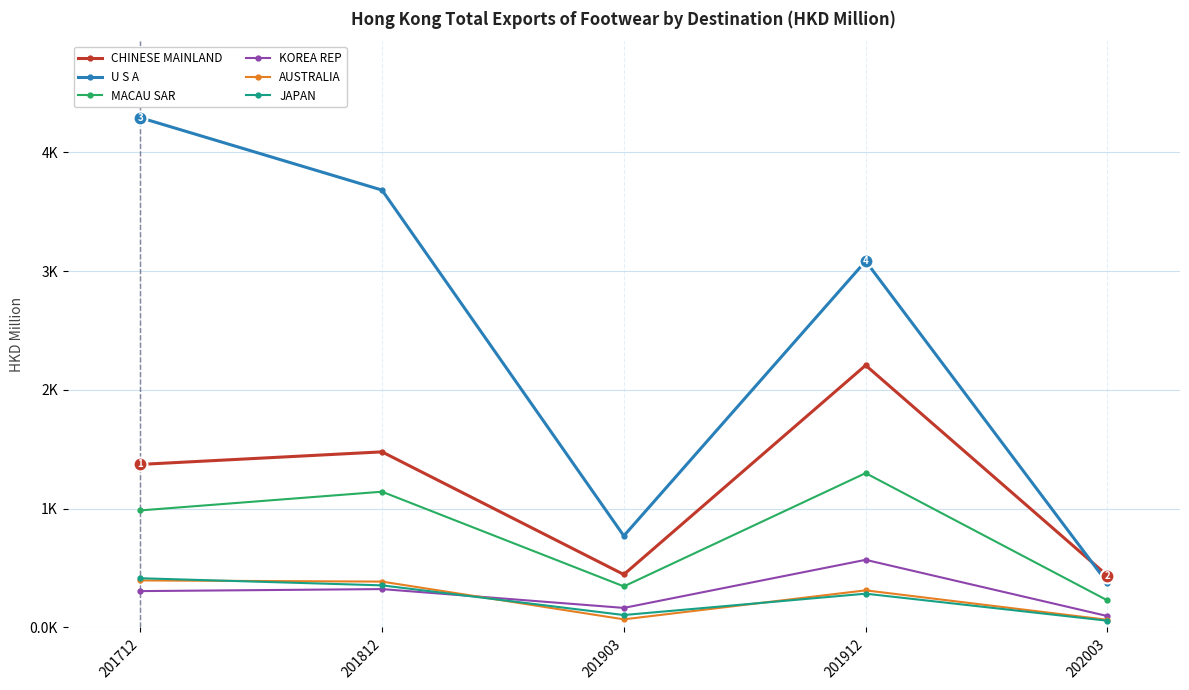

What is the maximum value shown in the chart?

4293.1